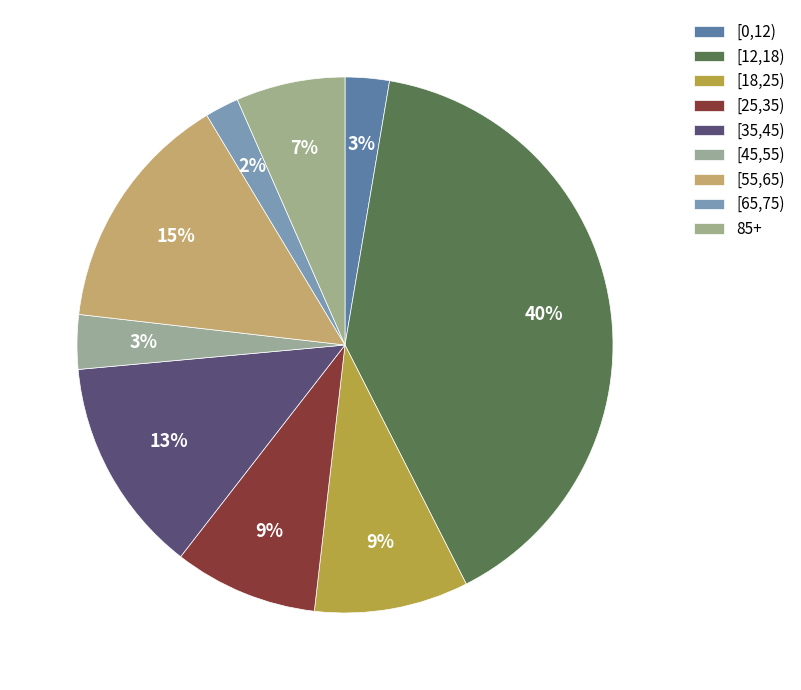

Is there any slice that represents more than half of the pie?

No